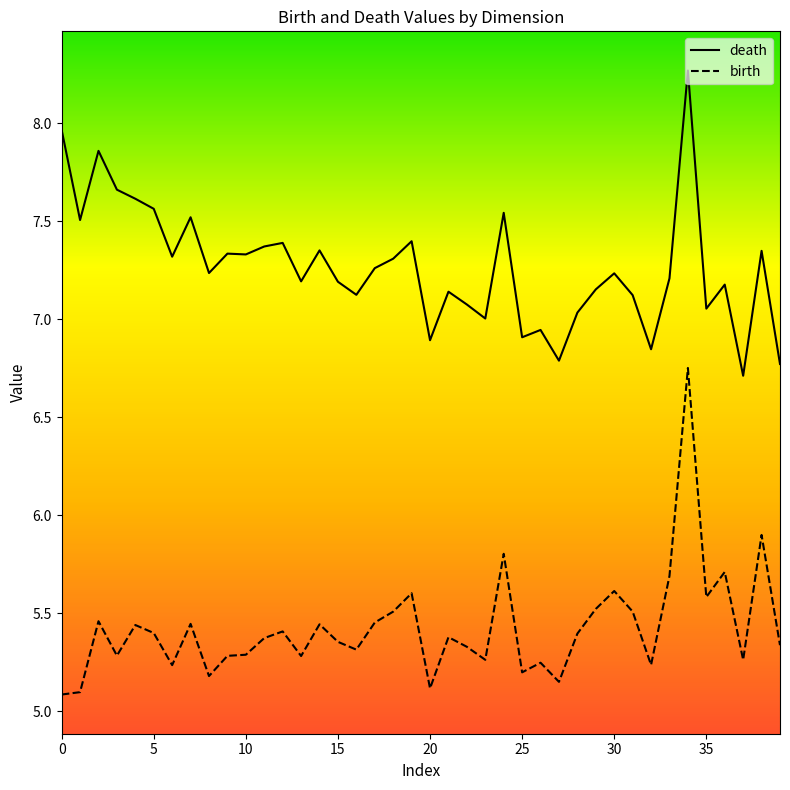

List the series in order of their peak value, highest first.

death, birth